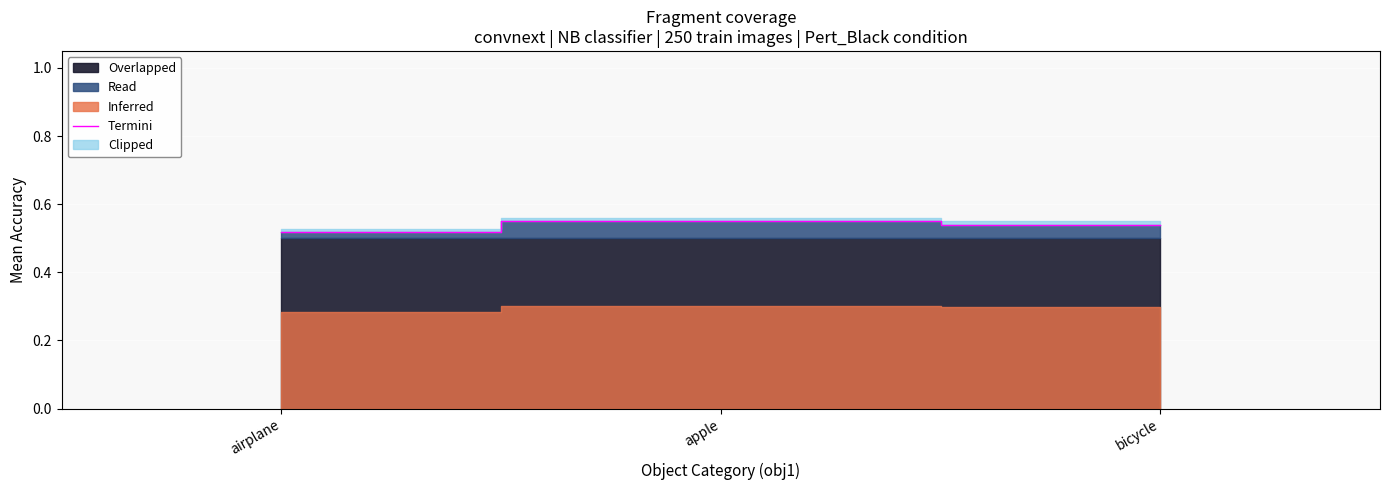

At which category does the chart reach its minimum across all series?

airplane